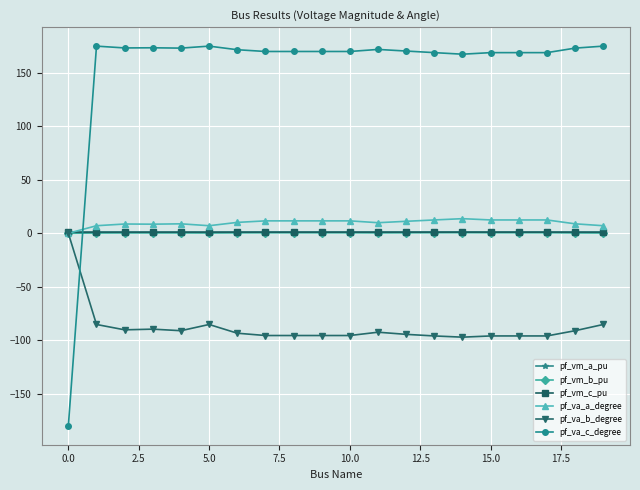

At how many categories does at least one series exceed 120?

19